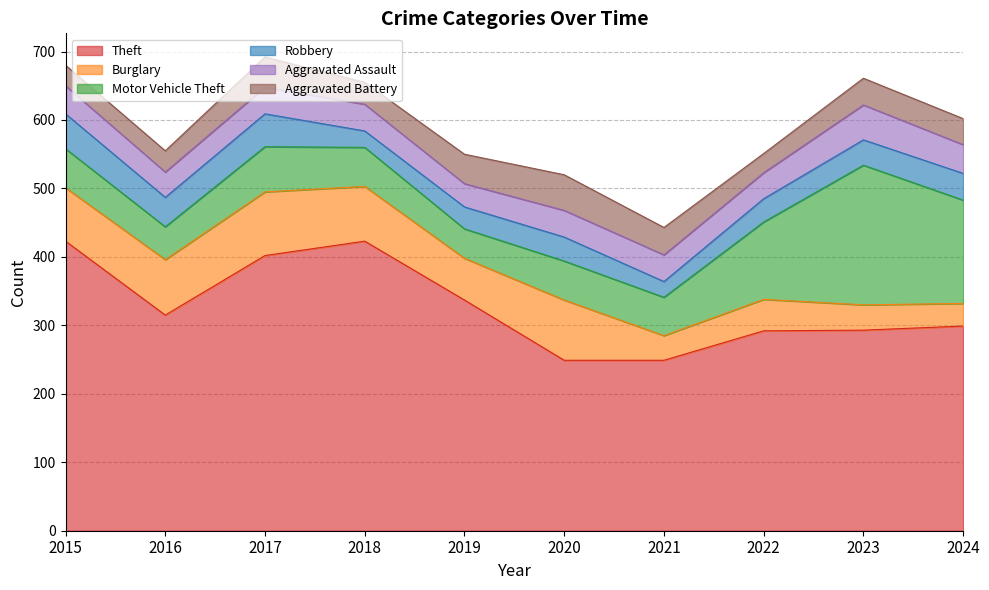

The value of Motor Vehicle Theft at 2018 is 35. True or false?

False